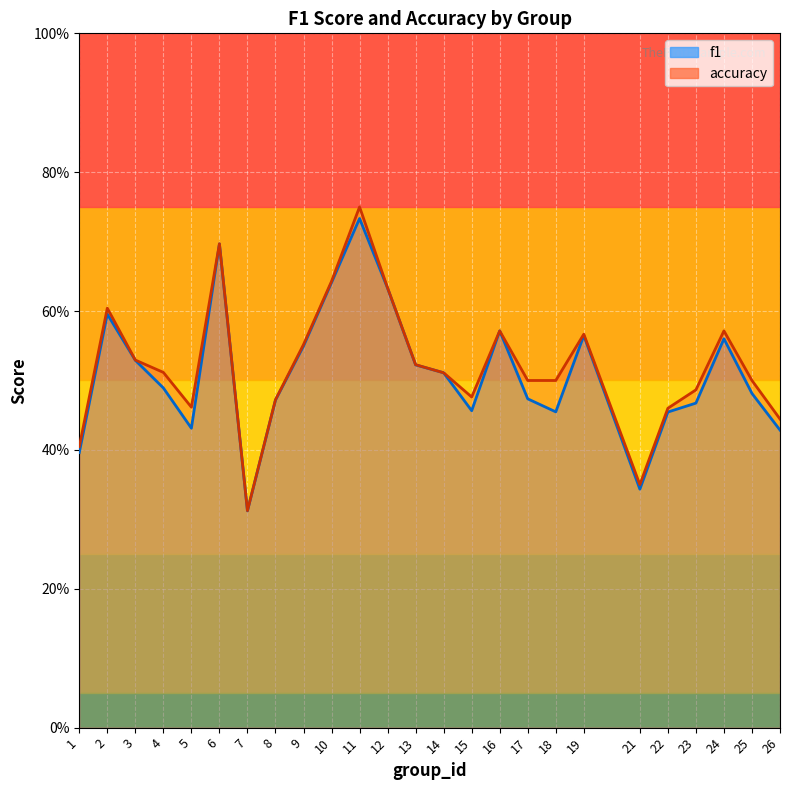

What are all the series names shown in the legend?

f1, accuracy